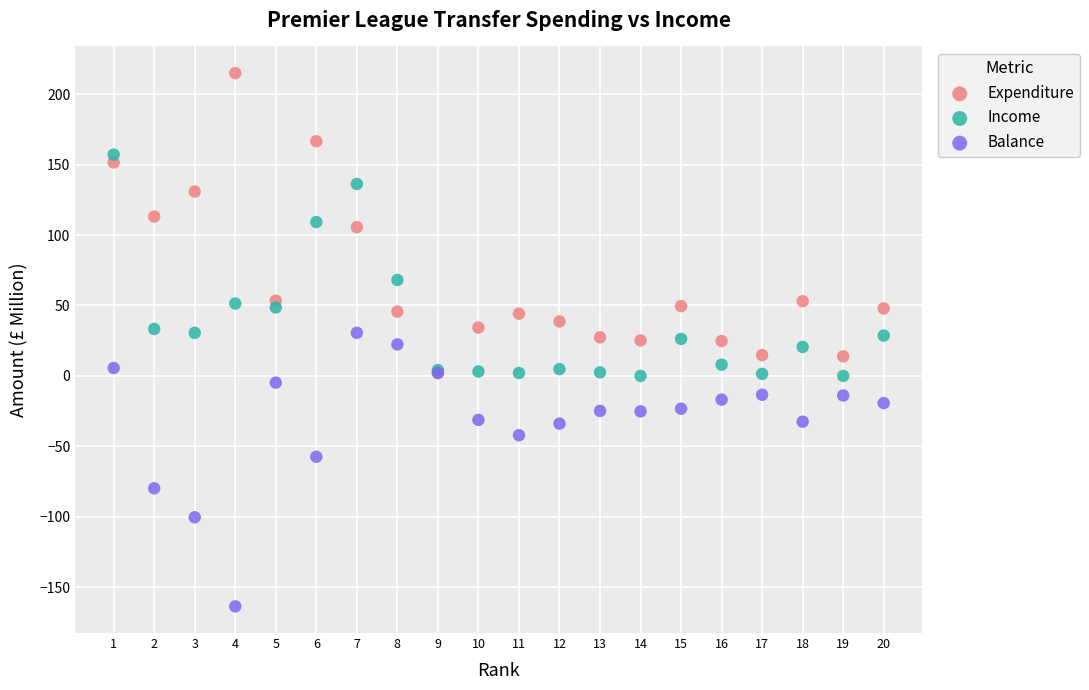

Which series has the largest Y range (max minus min)?

Expenditure